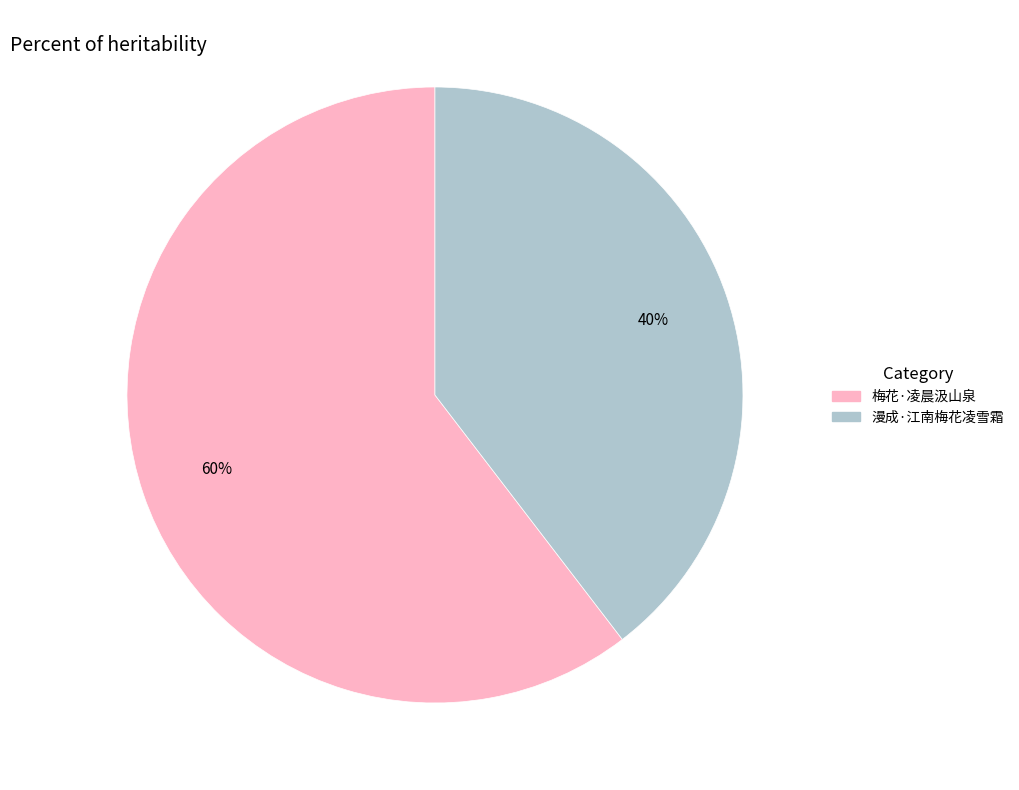

To the nearest percent, what portion does 漫成·江南梅花凌雪霜 represent?

40%